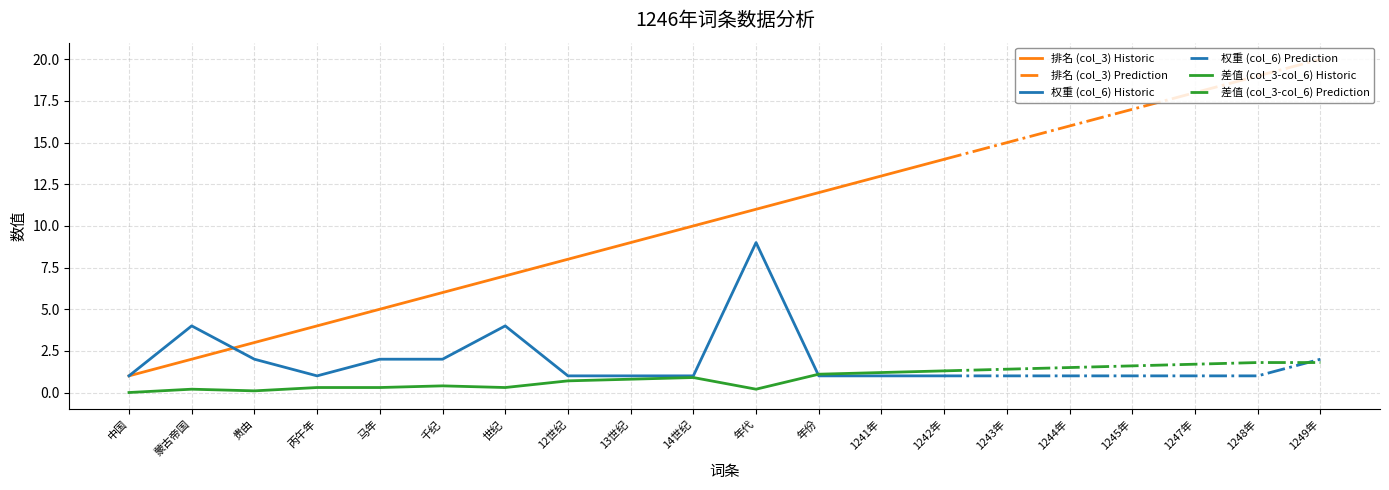

Which category has the highest value in the 排名 (col_3) Historic series?

1242年